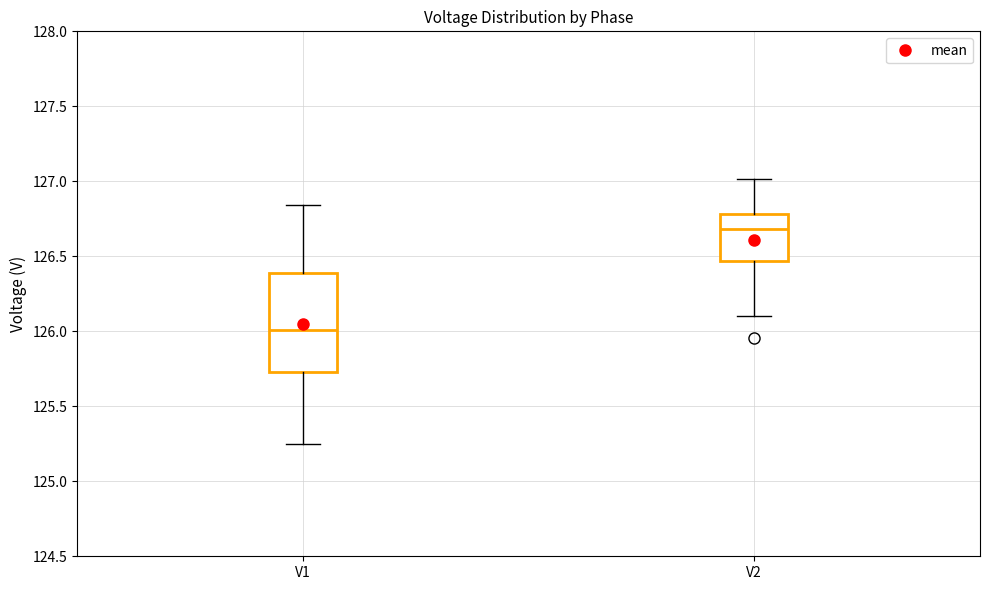

Which box's median line is the highest?

V2